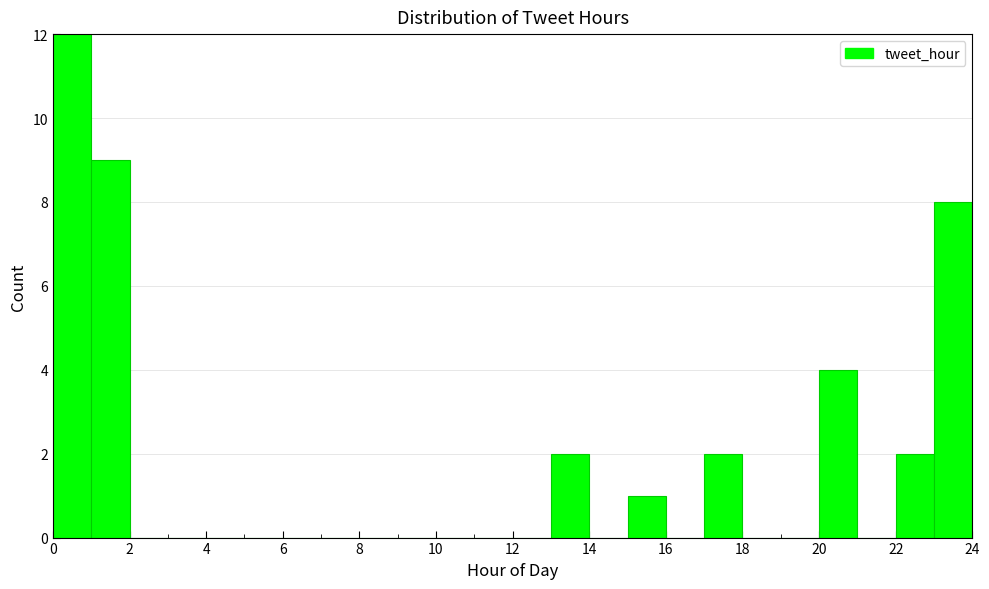

How tall is the bar that spans 15 to 16 on the x-axis? The values are not printed on the chart, so give them approximately, as read against the axis.

1